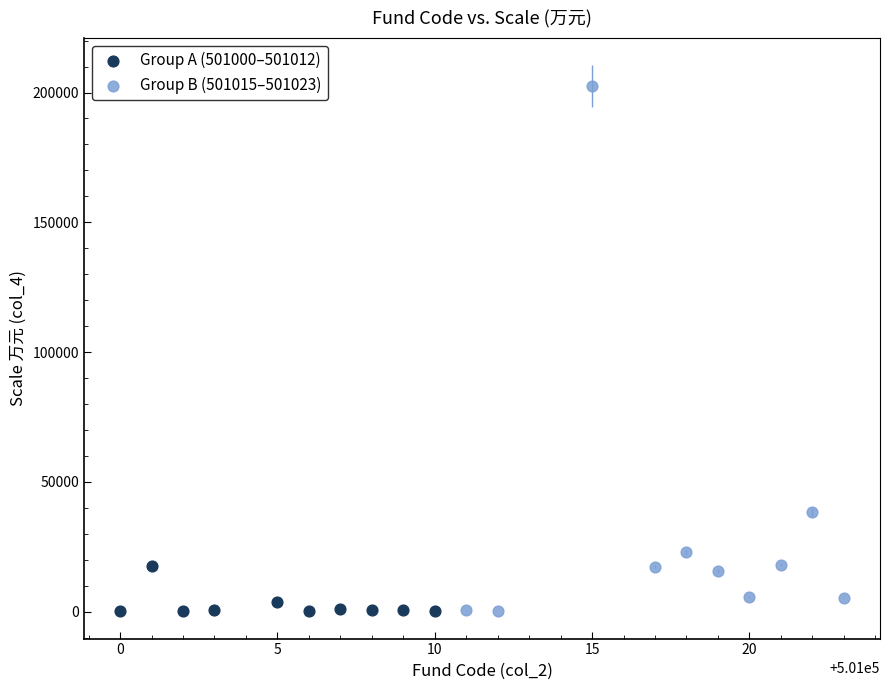

Which series reaches the maximum Y coordinate?

Group B (501015–501023)